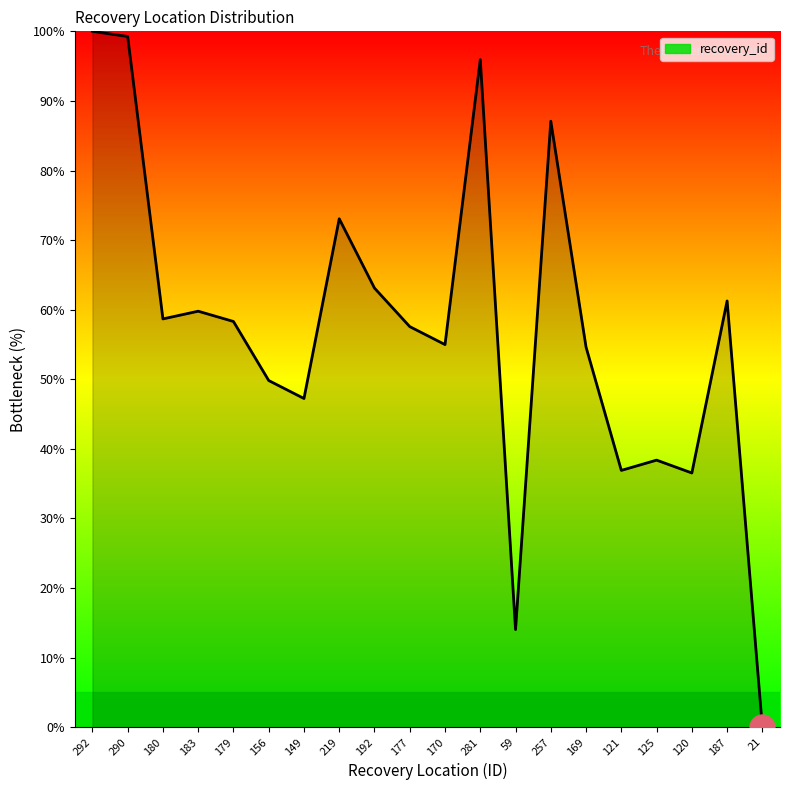

Between 169 and 187, which is larger?

187